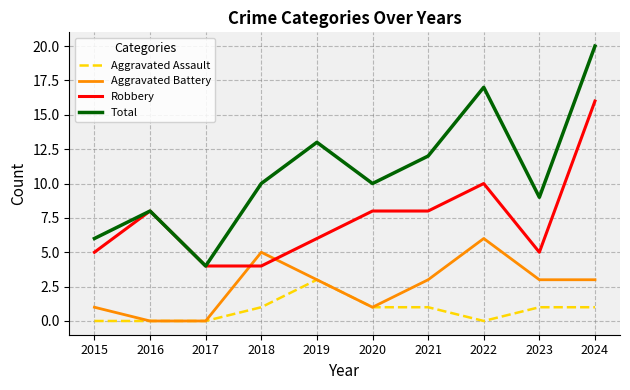

Which category has the lowest value in the Total series?

2017